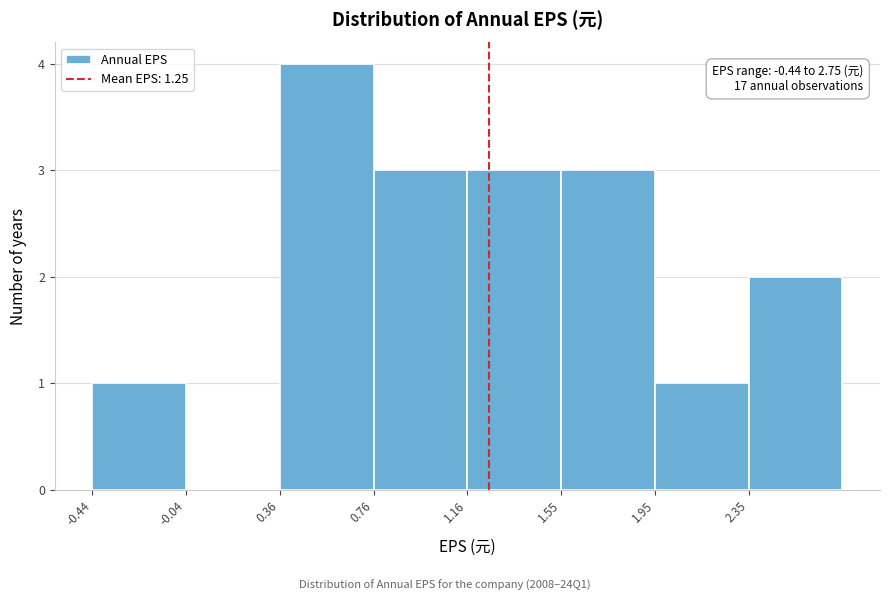

Over which range of the x-axis is the bar tallest?

0.35 to 0.75